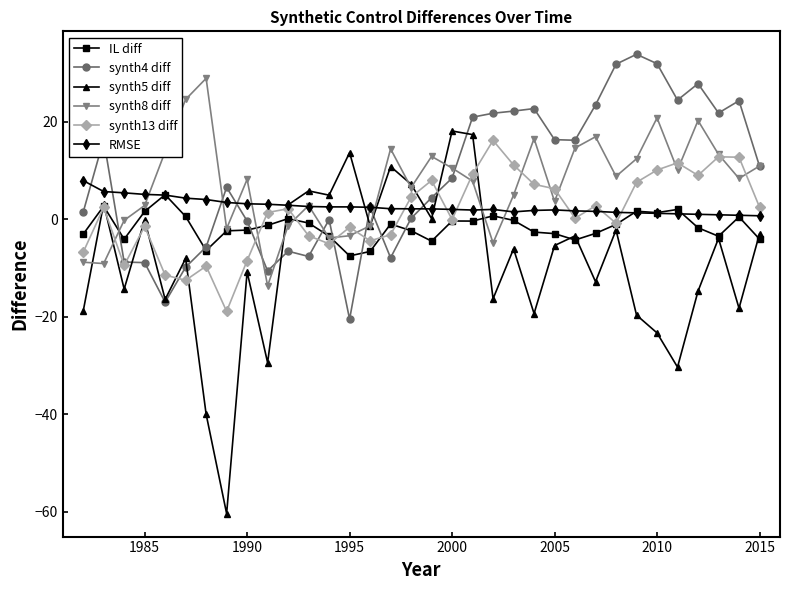

True or false: synth13 diff has more than 0 points higher than both neighbors.

True